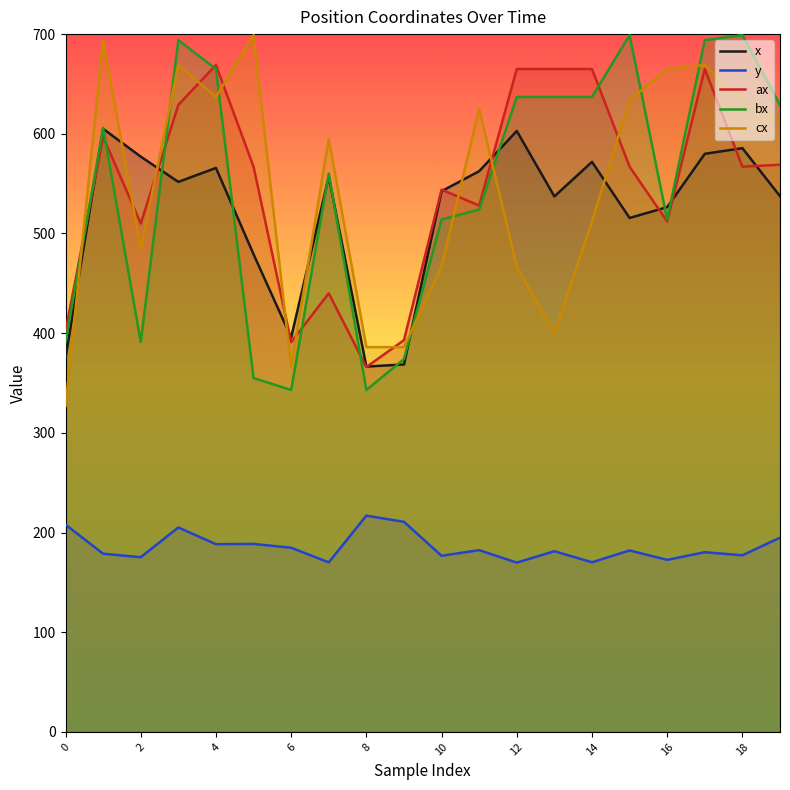

What is the difference between the maximum and minimum values in the bx series?

356.0